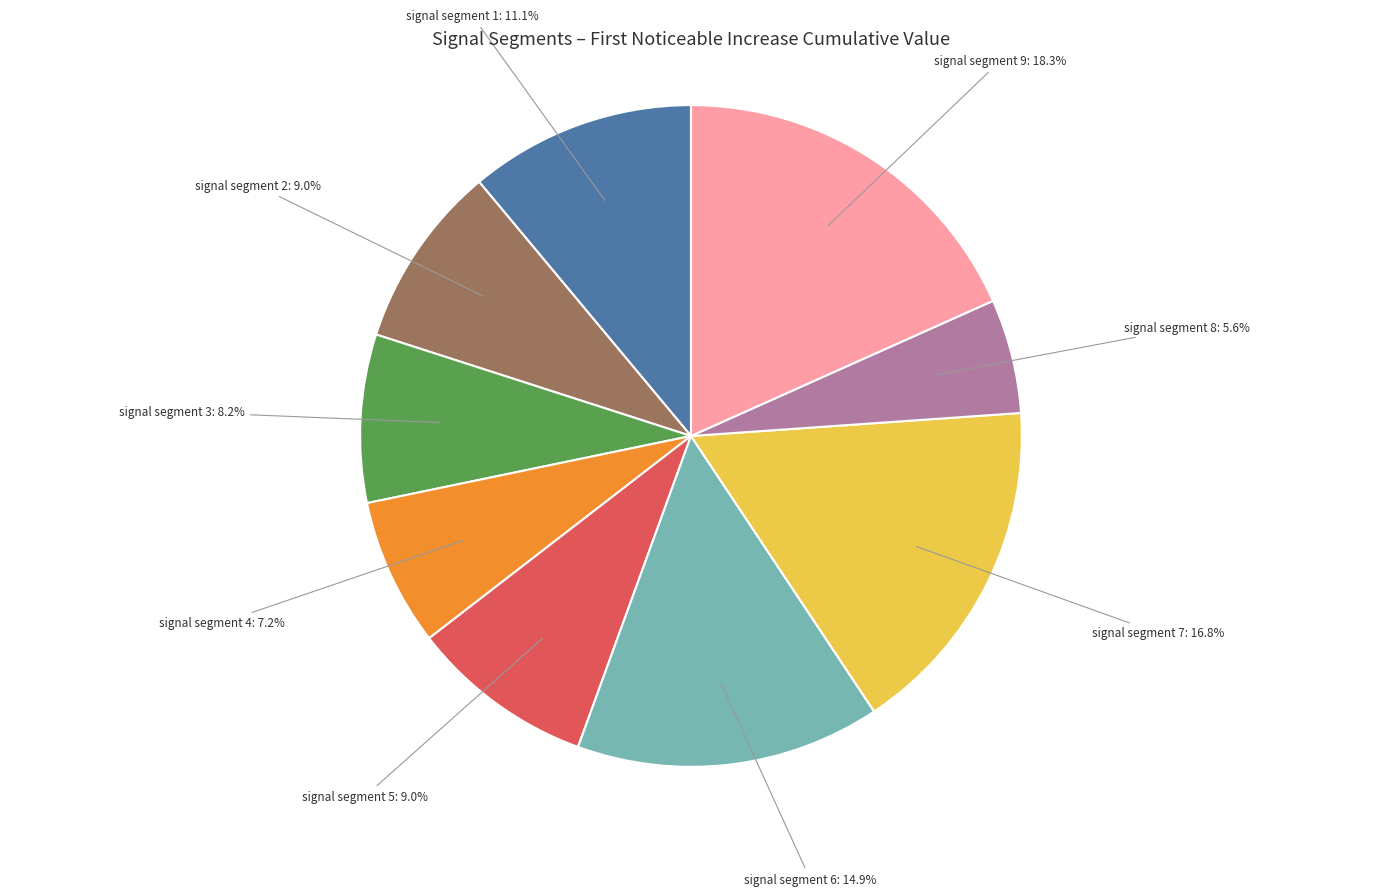

Is it true that signal segment 4 is 2% of the pie?

False